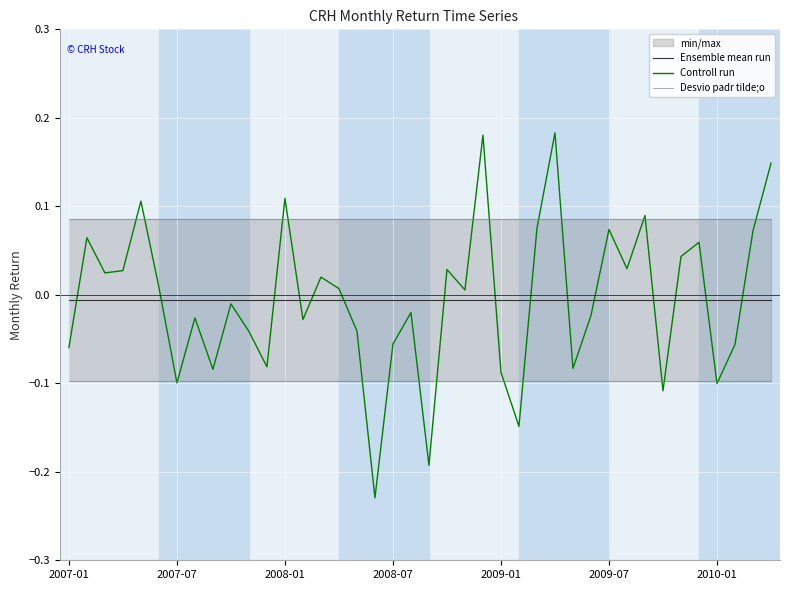

What is the label of the 16th point from the left?

15